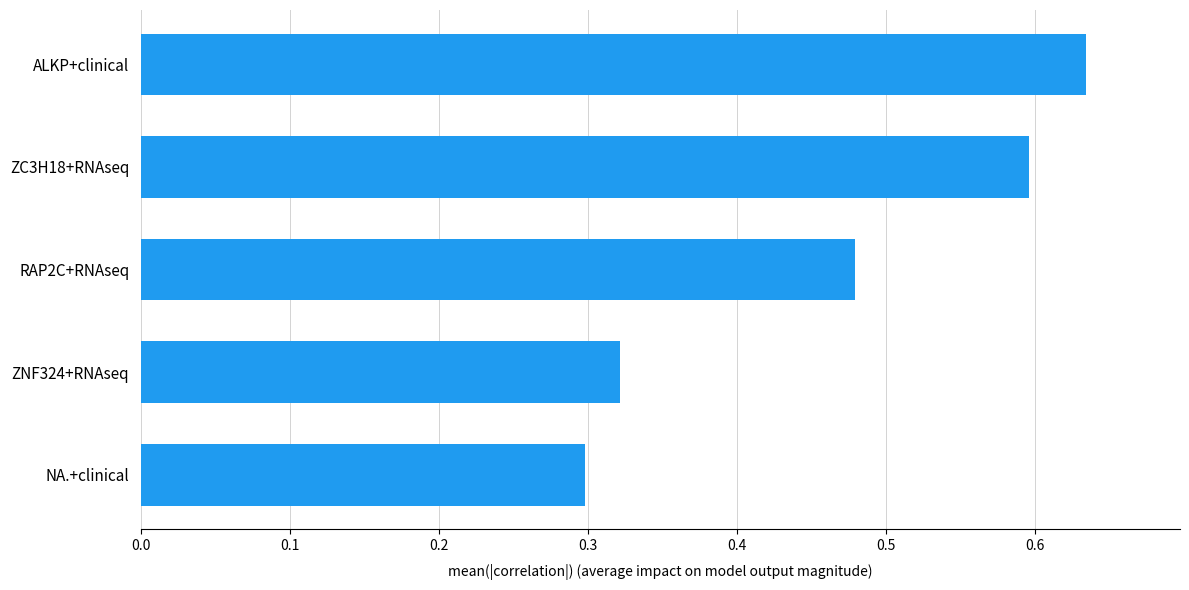

How many data points does each series have?

5